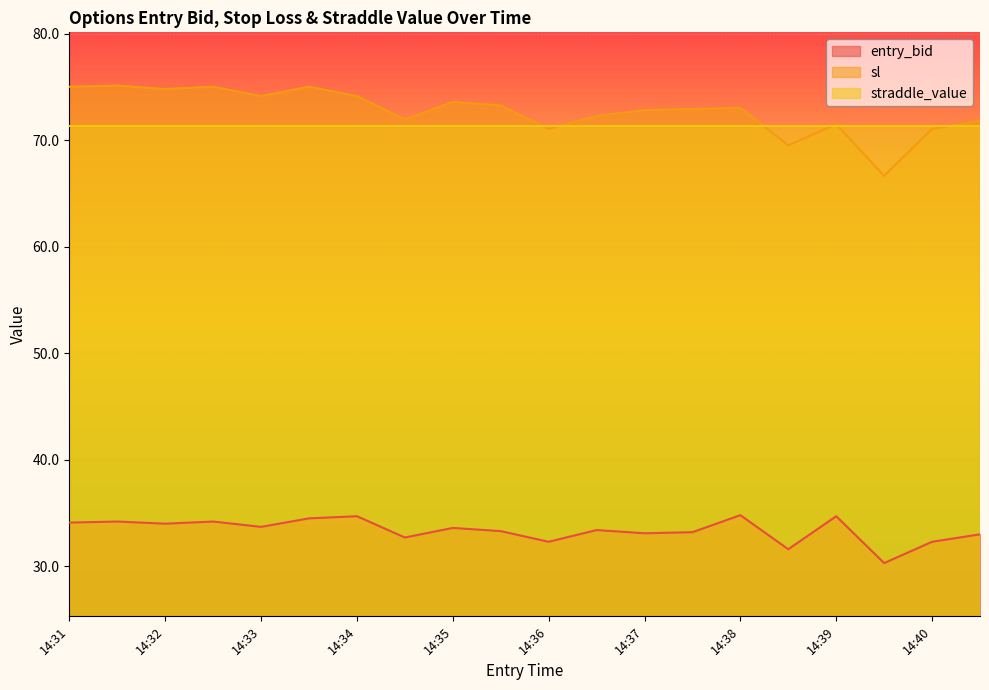

Where does the entry_bid series first go above 33?

14:31